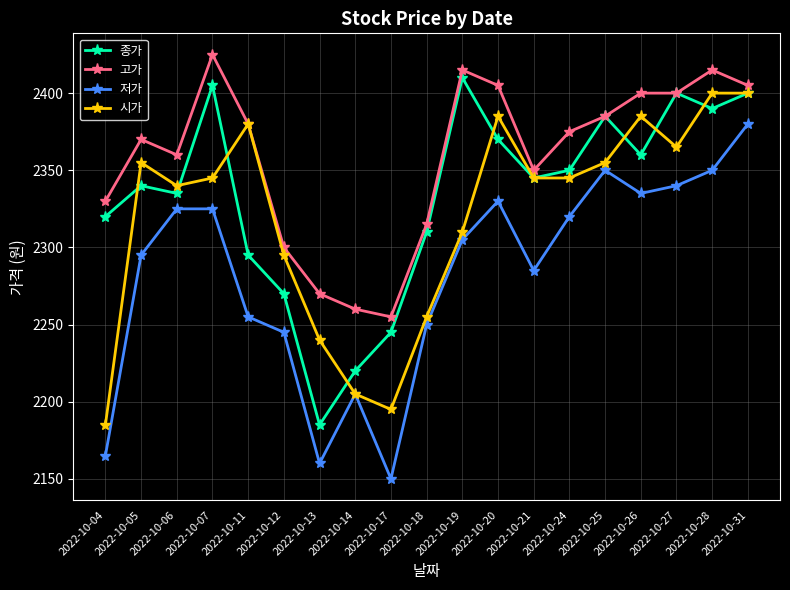

Does the chart display data point markers on the line(s)?

Yes